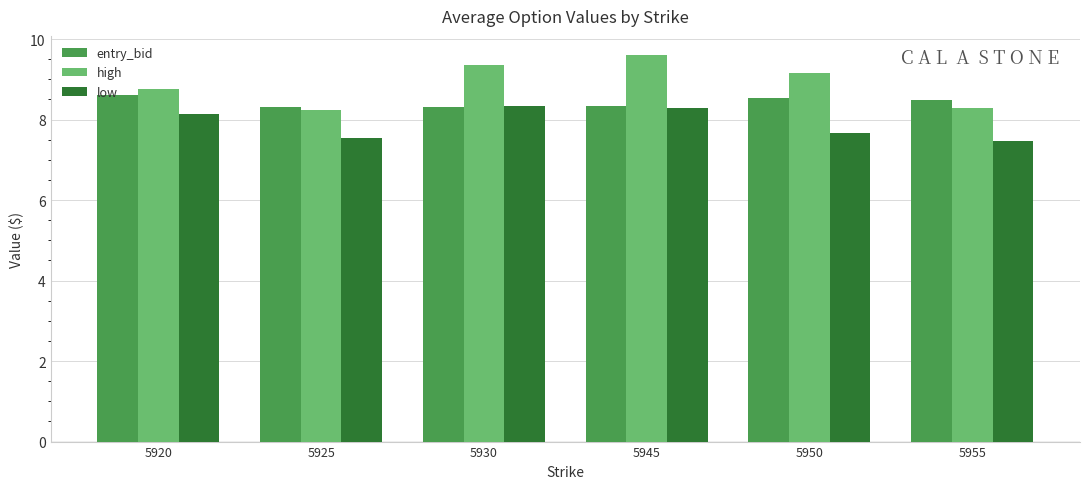

Does the chart contain stacked bars?

No